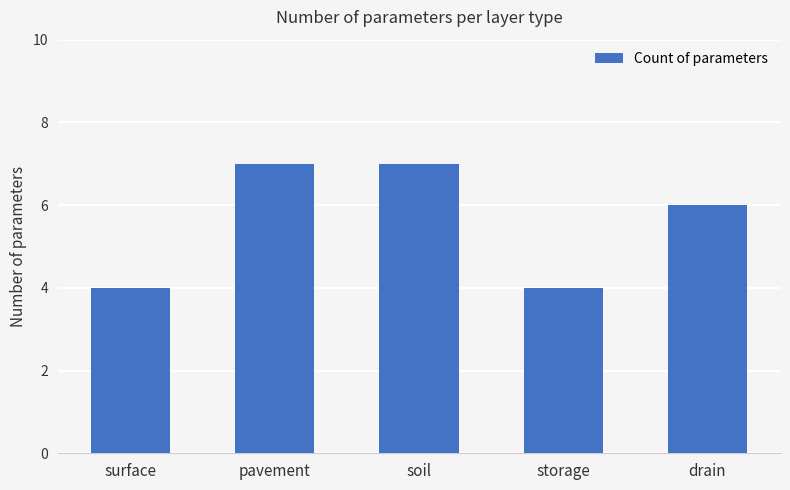

What is the minimum value shown in the chart?

4